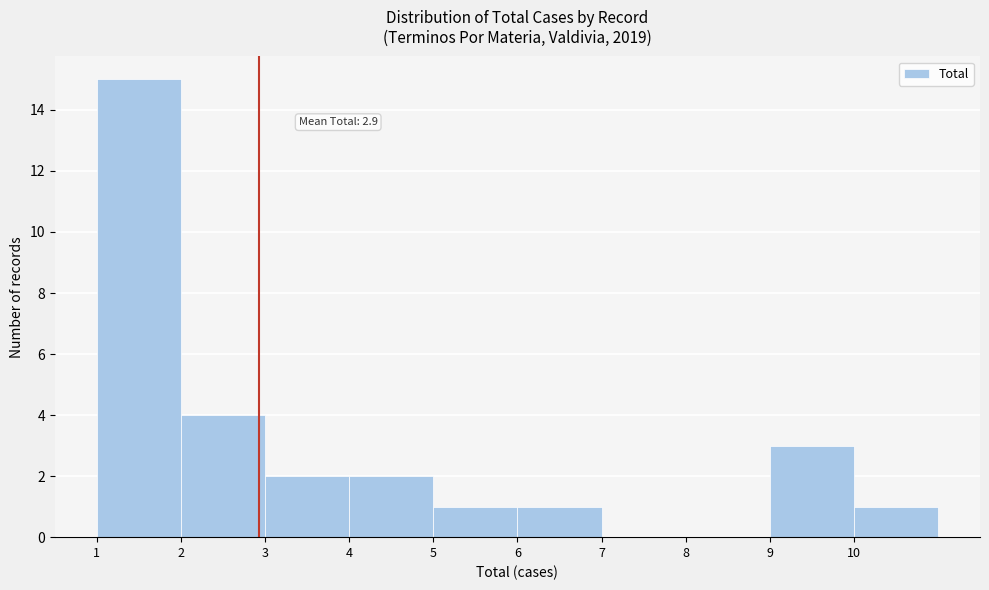

Which range on the x-axis has the tallest bar?

1 to 2